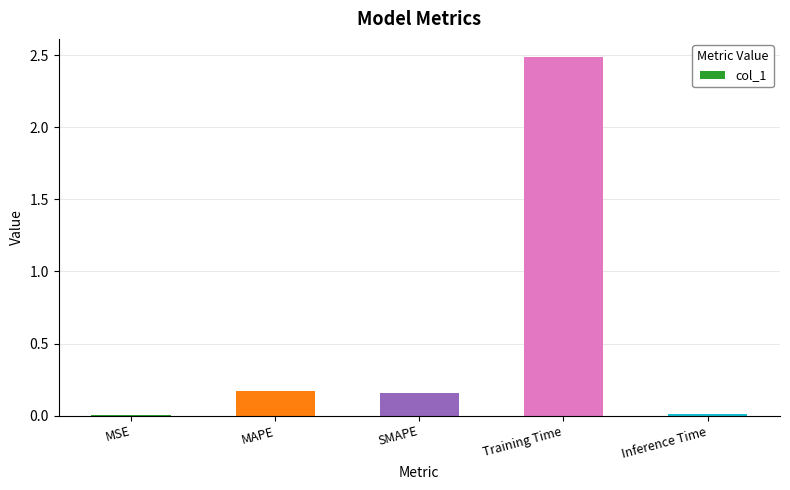

True or false: the data shows 3.4 at Training Time.

False